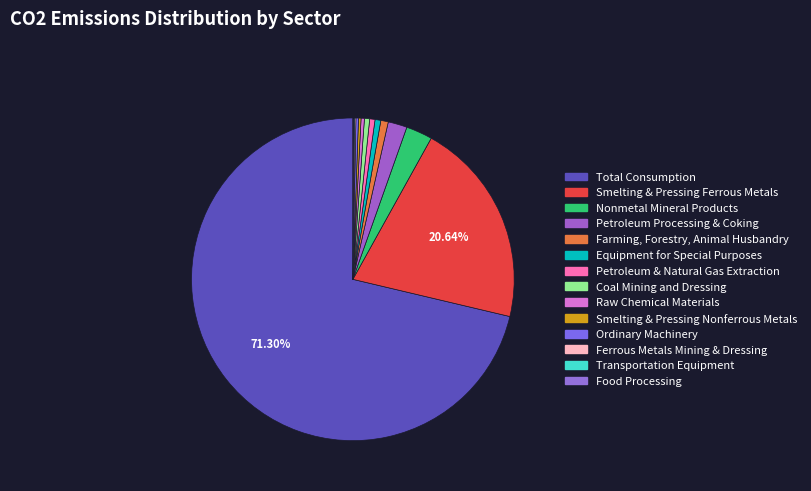

Which has a higher value, Nonmetal Mineral Products or Food Processing?

Nonmetal Mineral Products